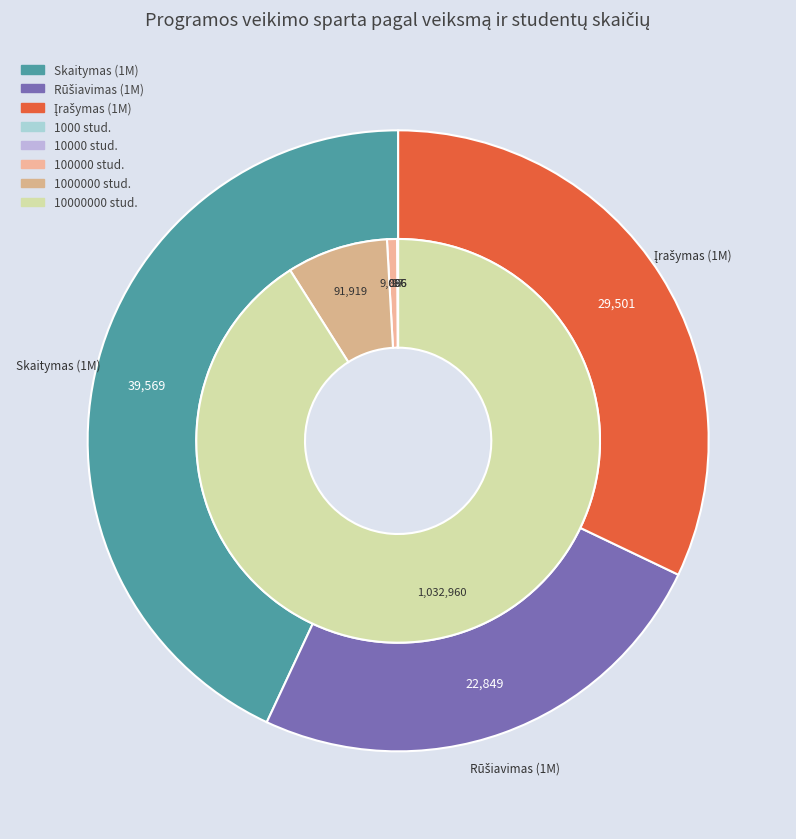

Between 1000000 and 10000000, which series saw the biggest shift?

Skaitymas